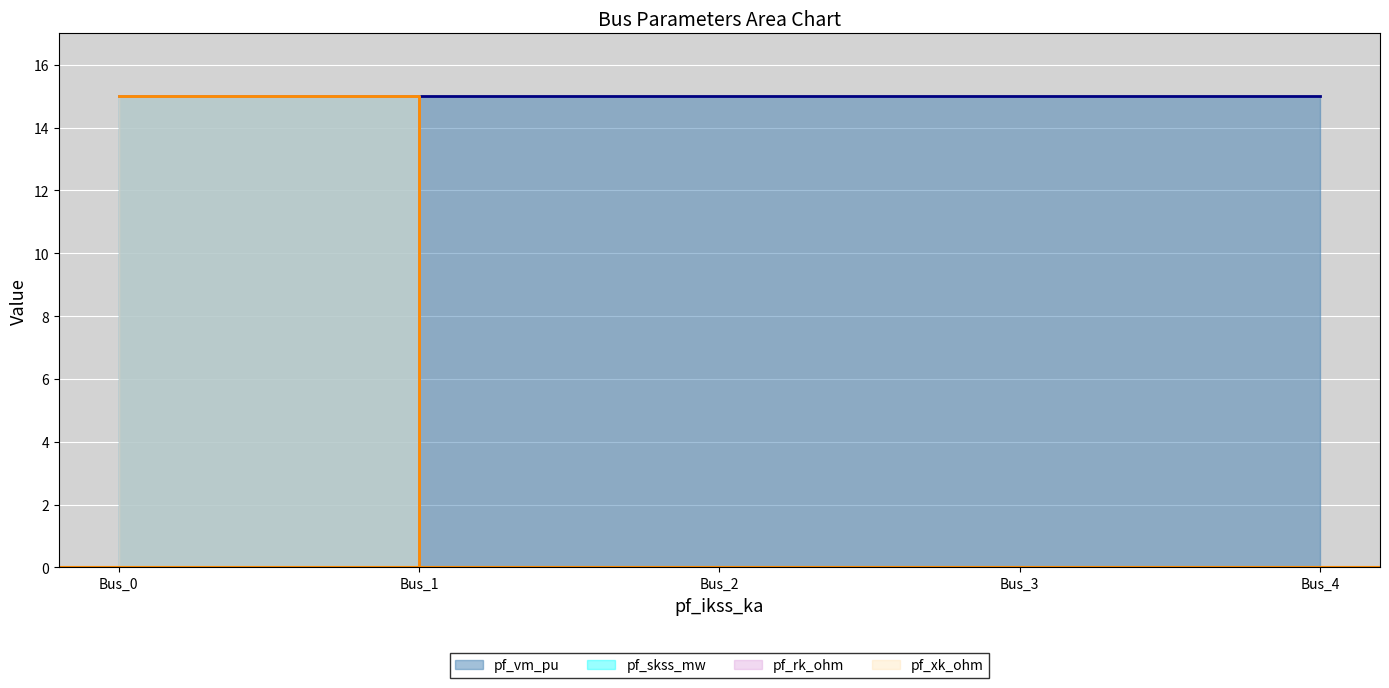

True or false: pf_skss_mw has a value of 15.0 at Bus_0.

True